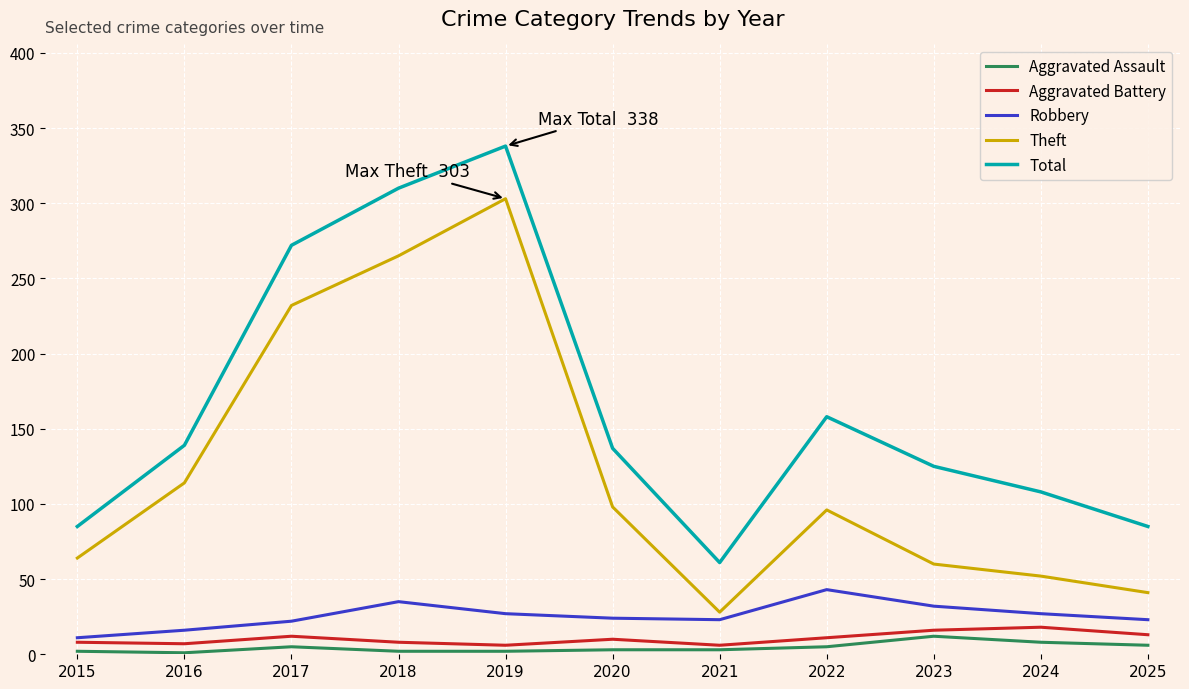

Is this an area chart (filled region under the line)?

No